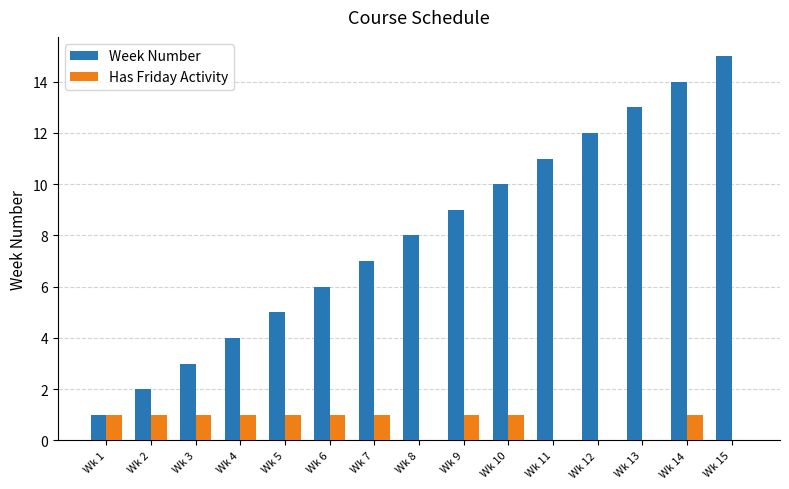

Which category has the highest value across all series?

Wk 15